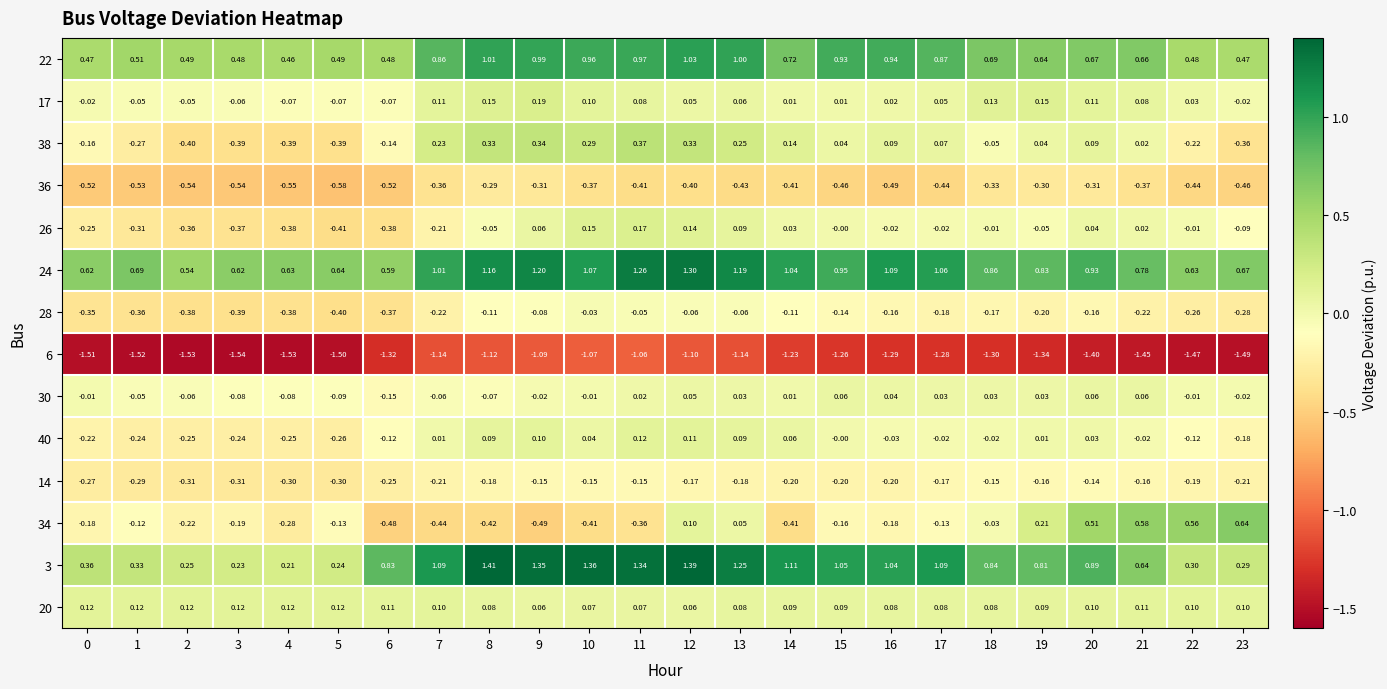

Which label corresponds to the smallest value in the chart?

3